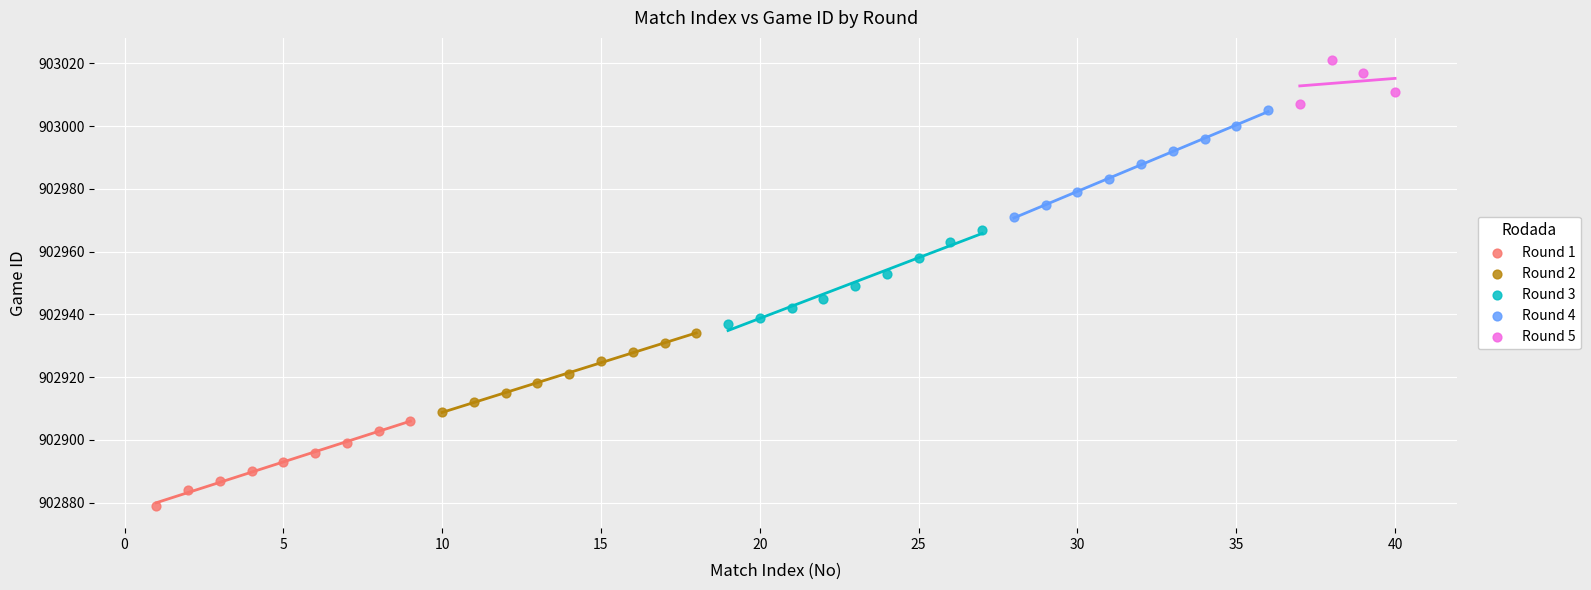

Which series reaches the maximum Y coordinate?

Round 5